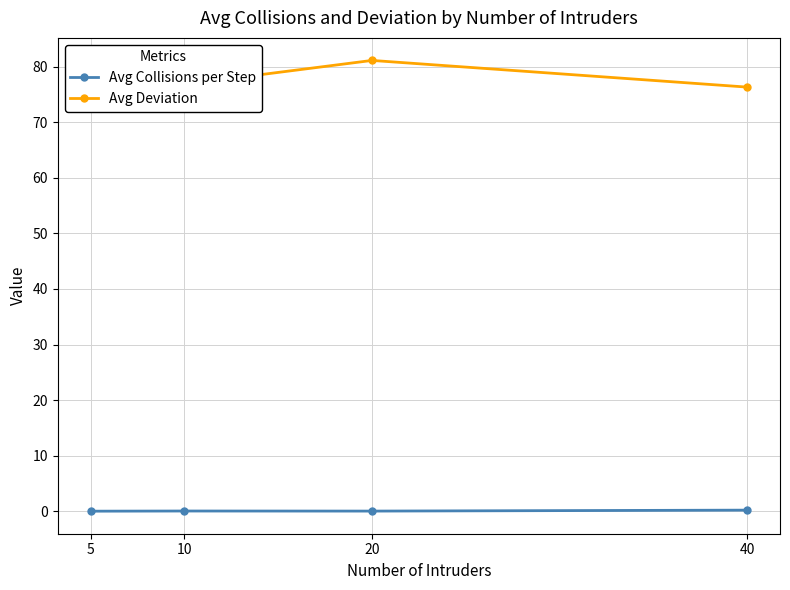

The value of Avg Collisions per Step at 40 is 0.2. True or false?

True